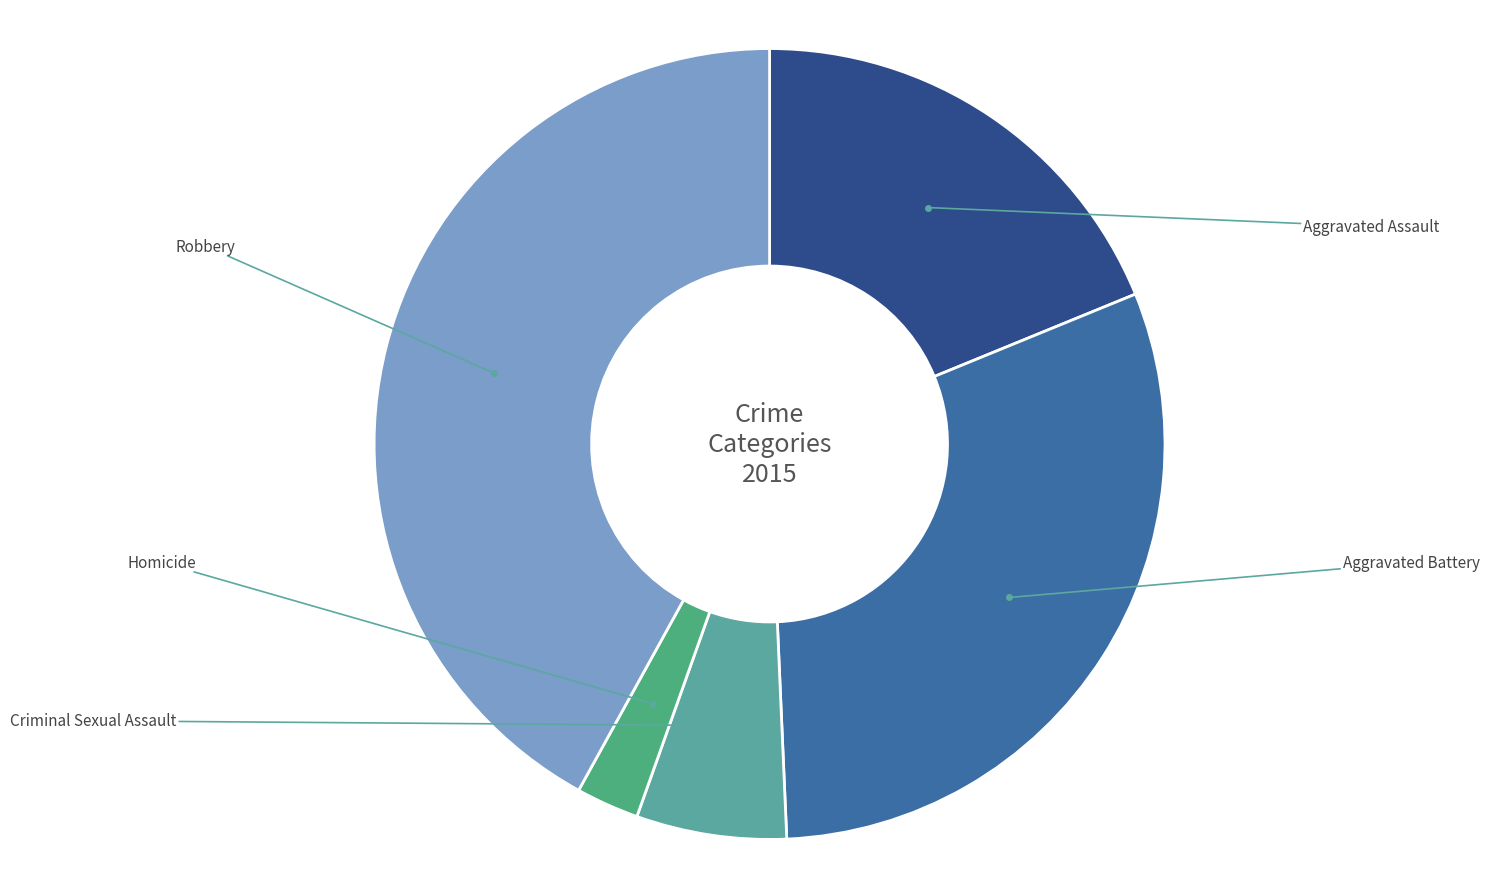

Count the number of slices in the pie.

5